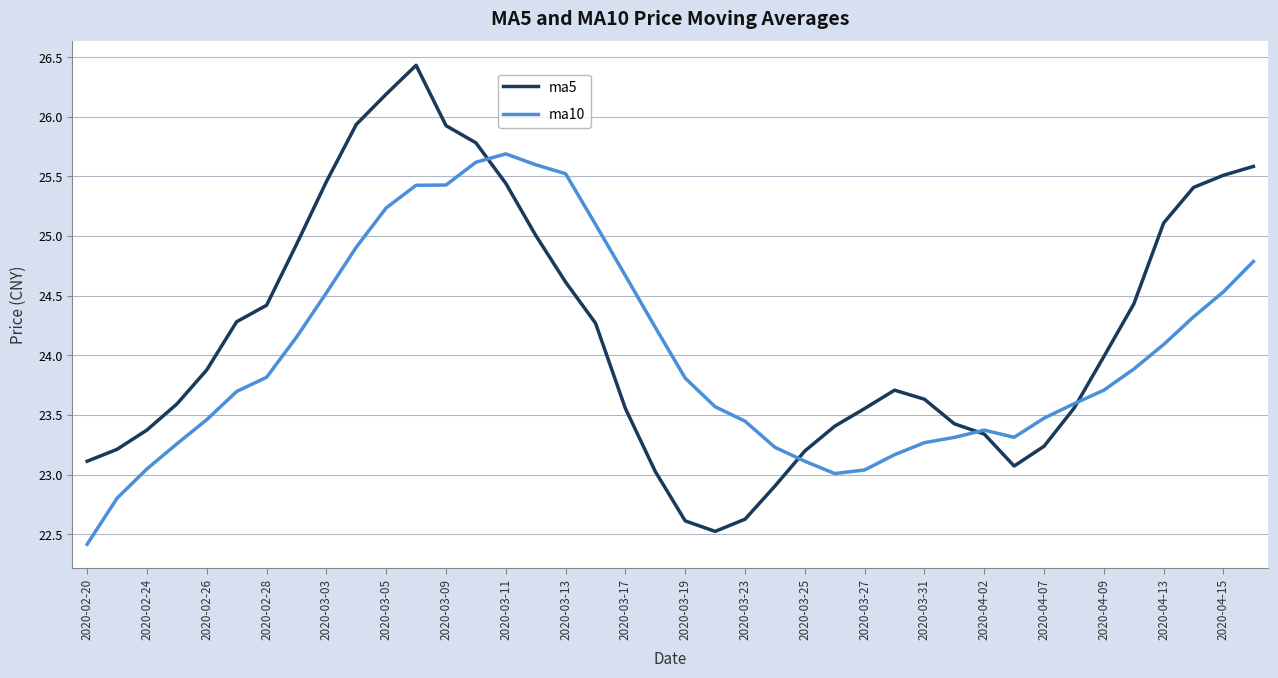

What is the maximum value shown in the chart?

26.4